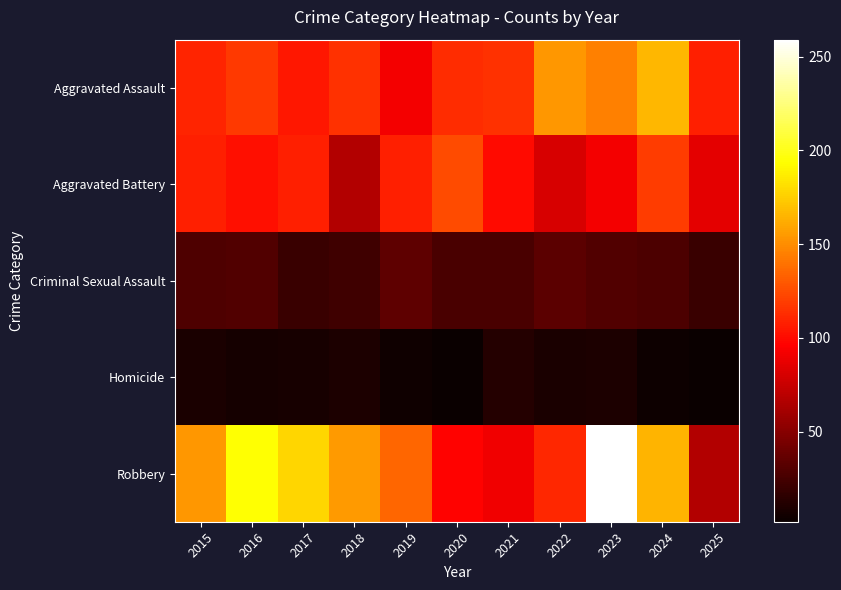

At which category is the sum across all series the highest?

2023